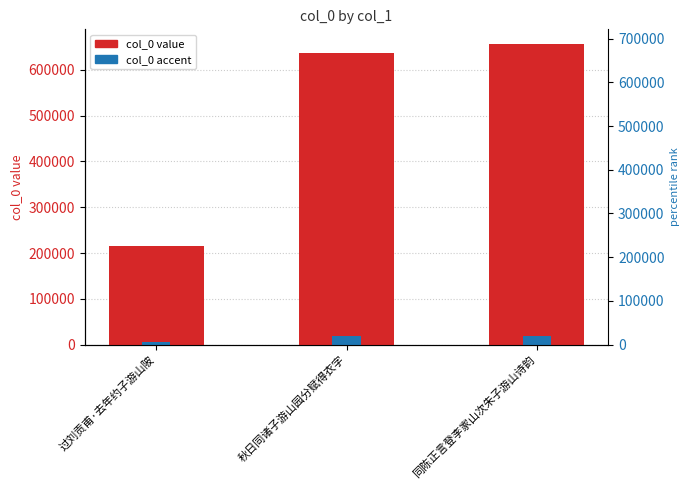

At which category is the sum across all series the highest?

同陈正言登李家山次朱子游山诗韵